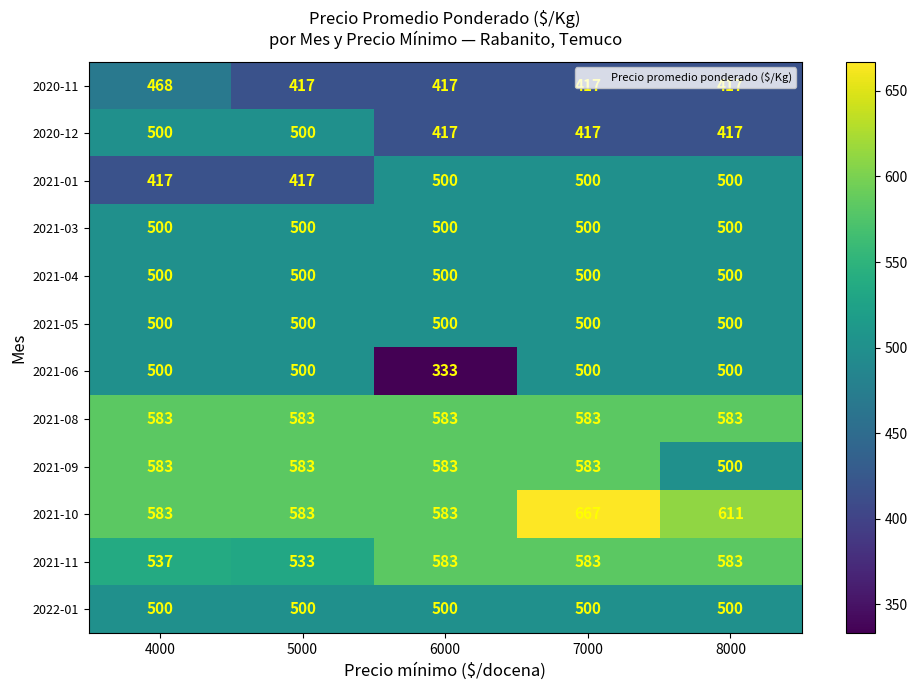

How many 2021-10 values are between 583 and 611?

4